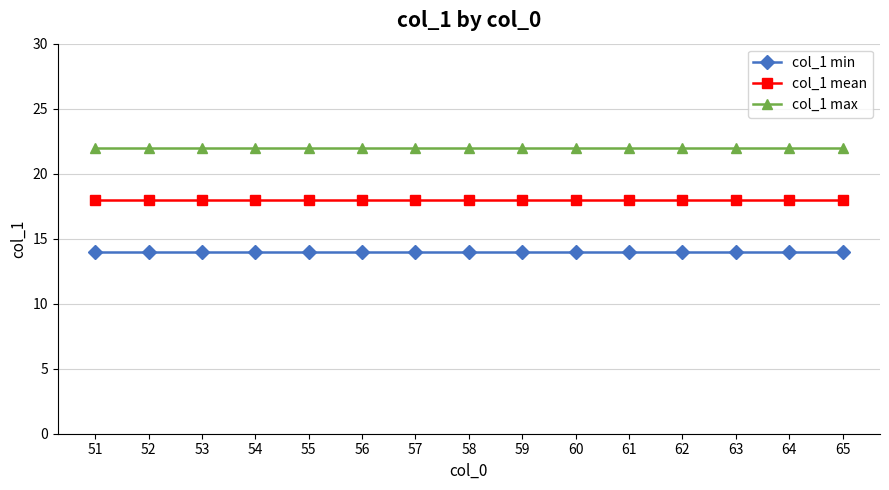

What is the spread (max minus min) of values at 60?

8